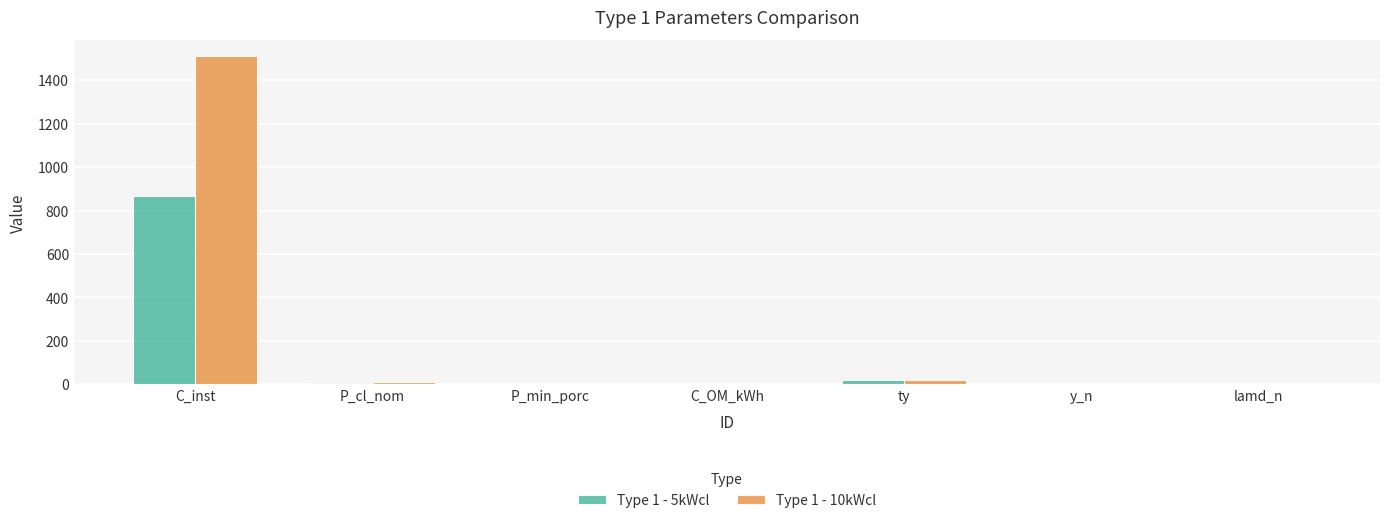

Which series has the largest total across all categories?

Type 1 - 10kWcl